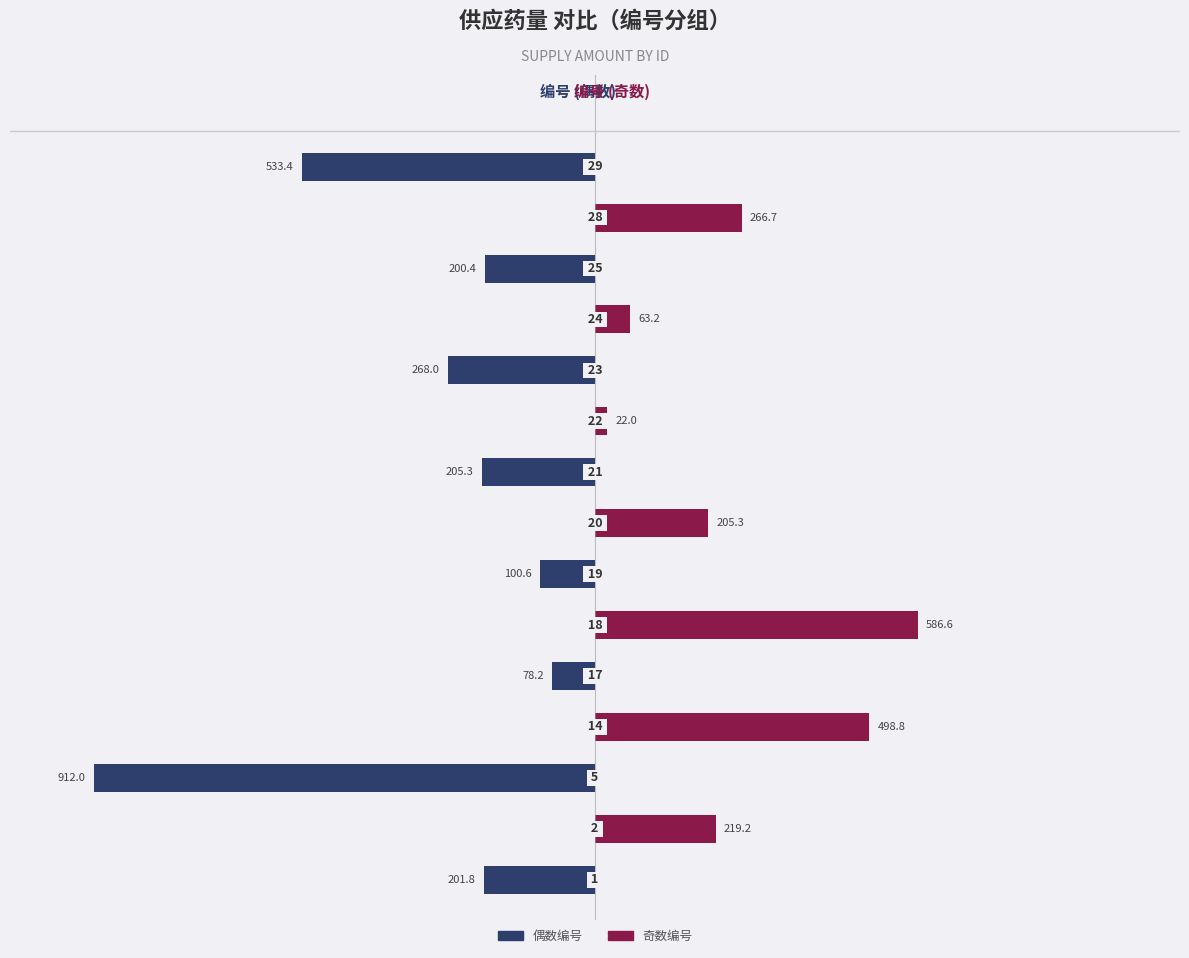

Does the chart contain any negative values?

Yes